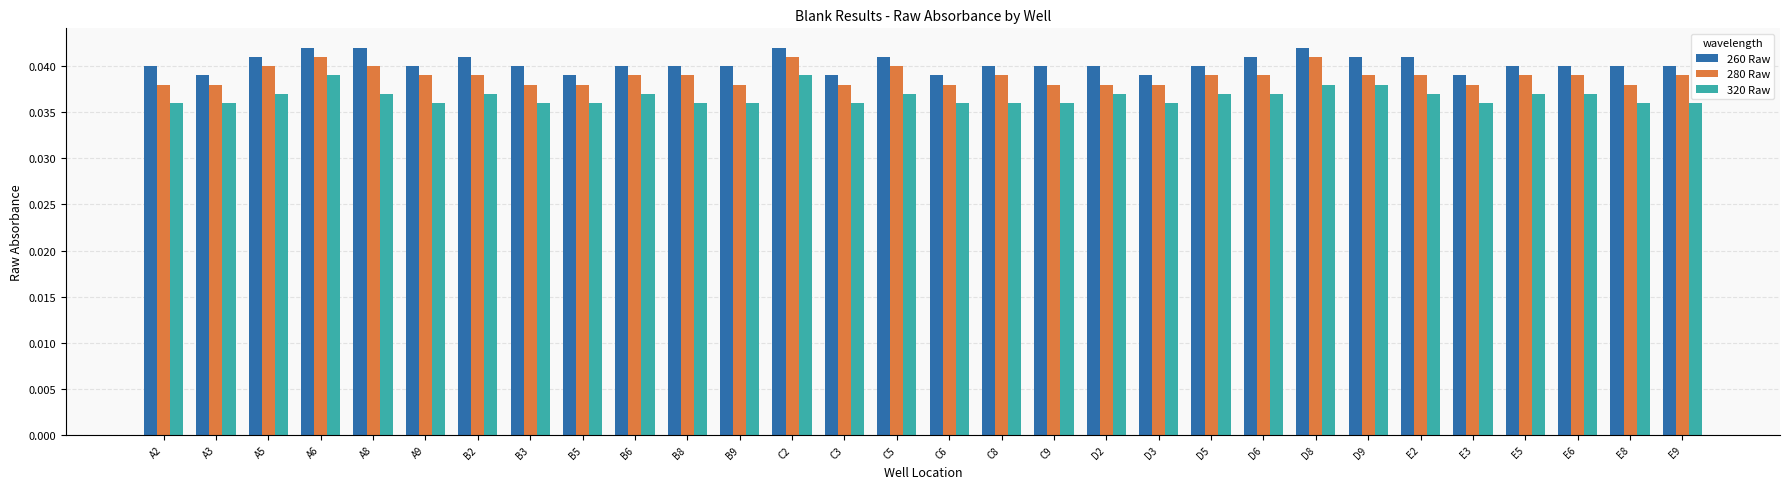

Count the 280 Raw values in the range 0 to 1.

30